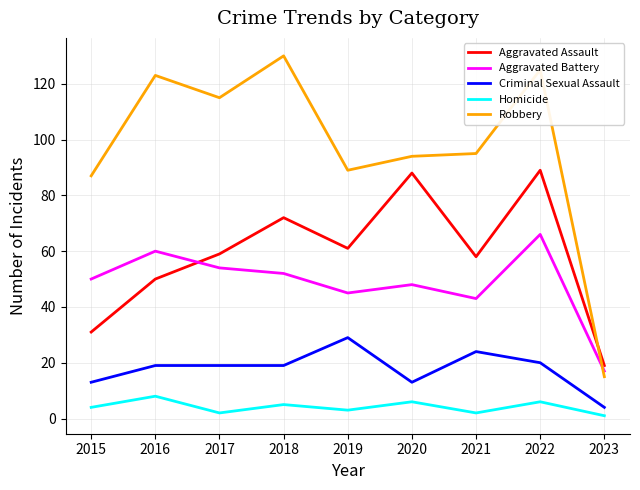

What is the difference between the maximum and minimum values in the Robbery series?

115